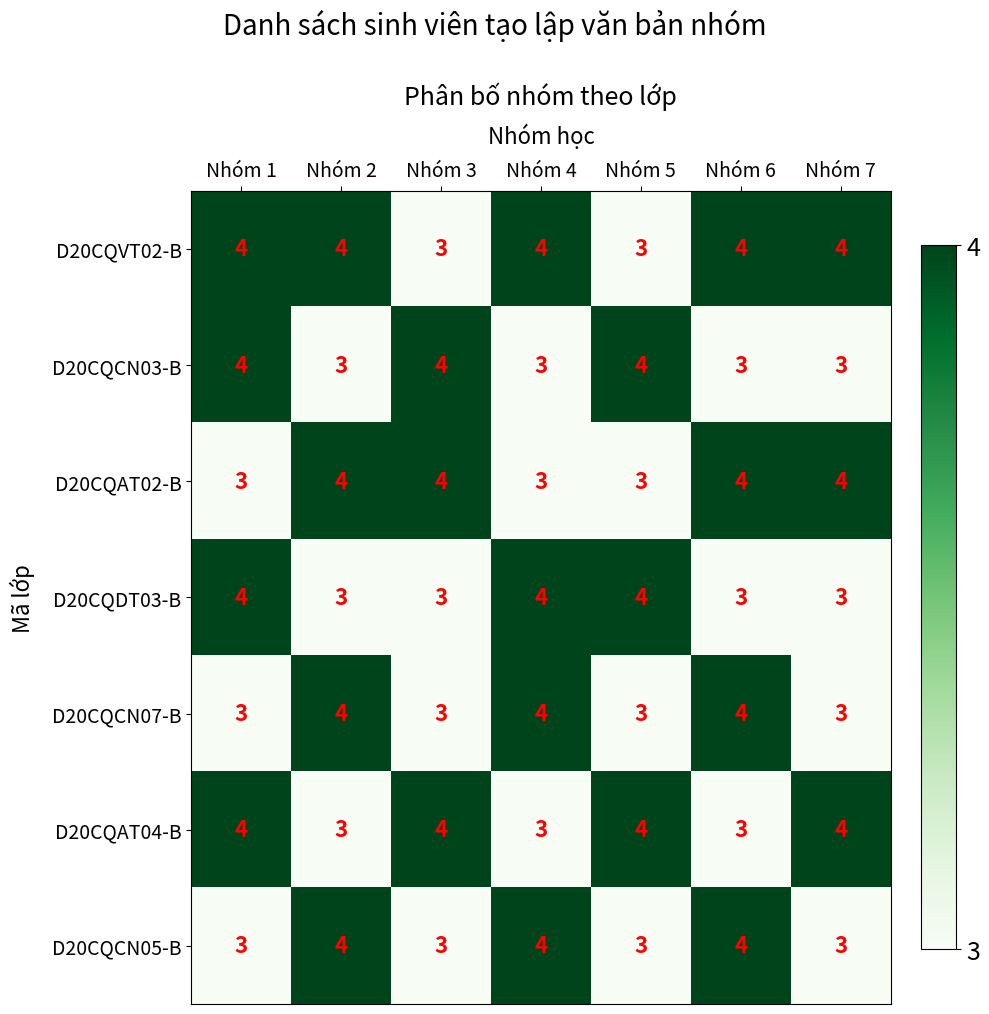

True or false: D20CQAT02-B has a value of 2 at Nhóm 5.

False